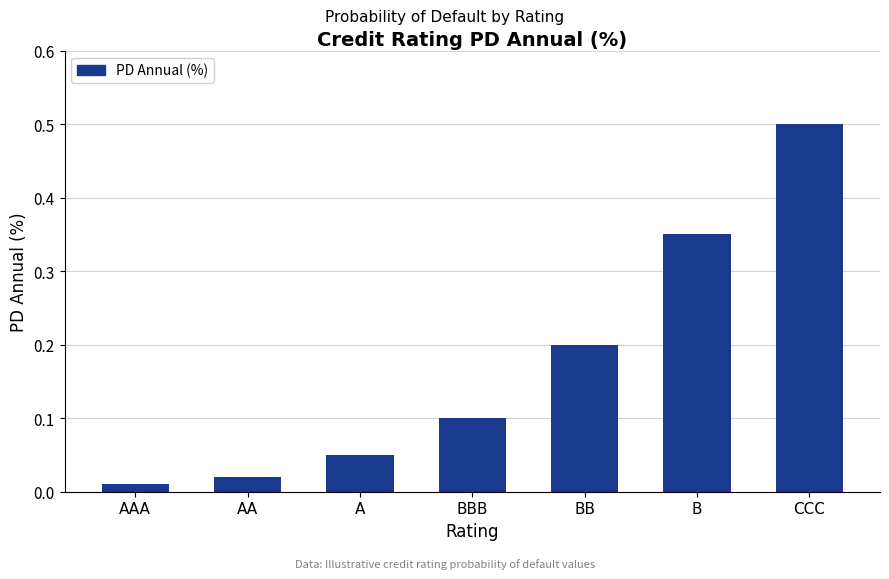

What is the difference between the maximum and second lowest values?

0.5